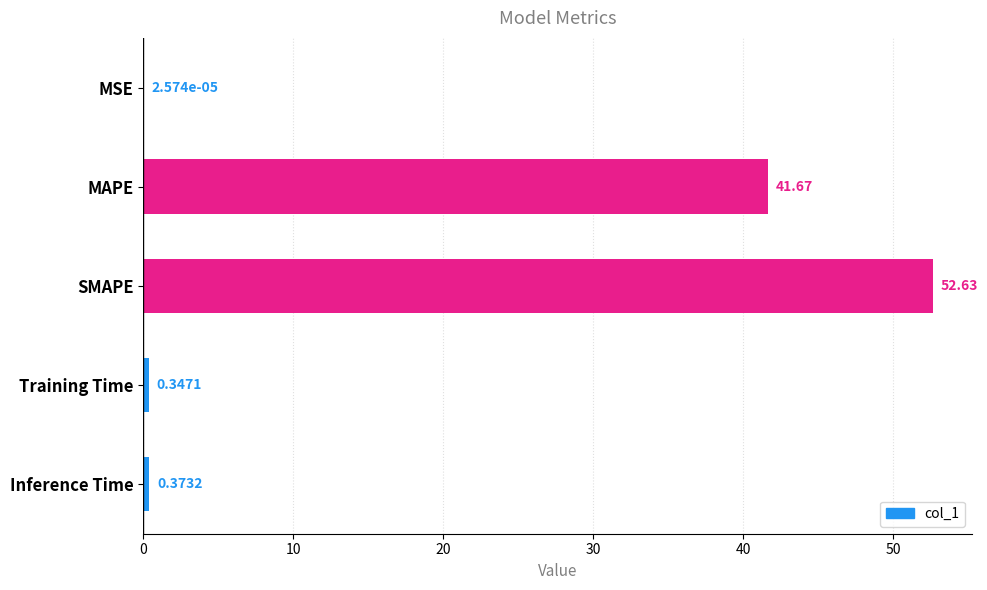

Which label corresponds to the largest value in the chart?

SMAPE